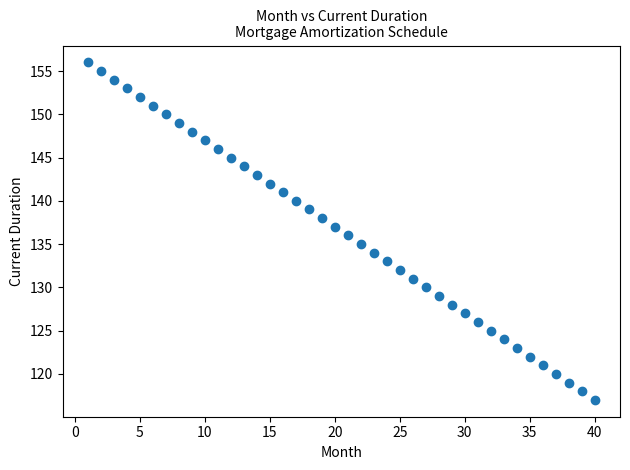

What is the range of X values (max minus min)?

39